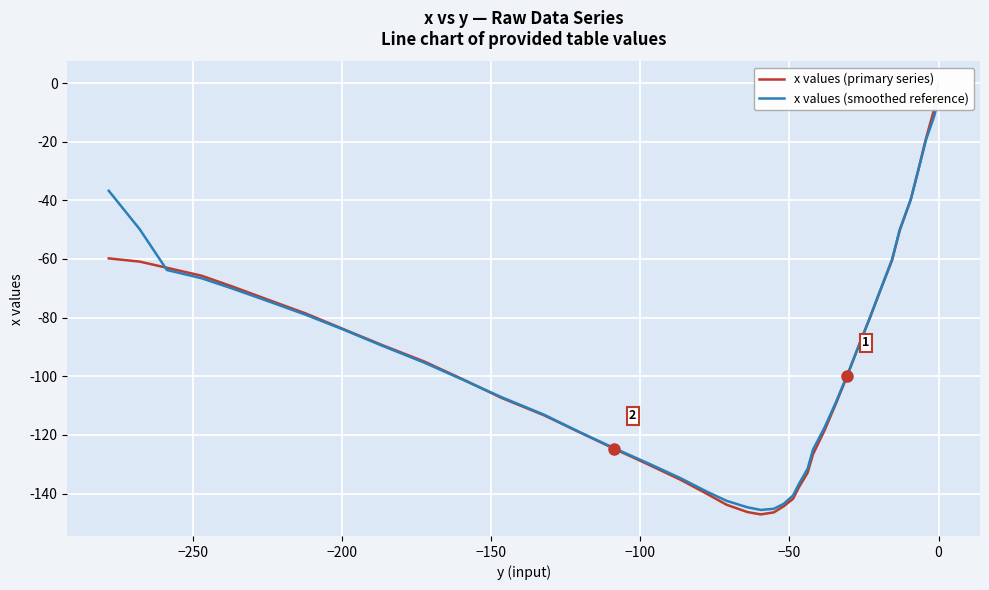

Count the number of data series in this chart.

2